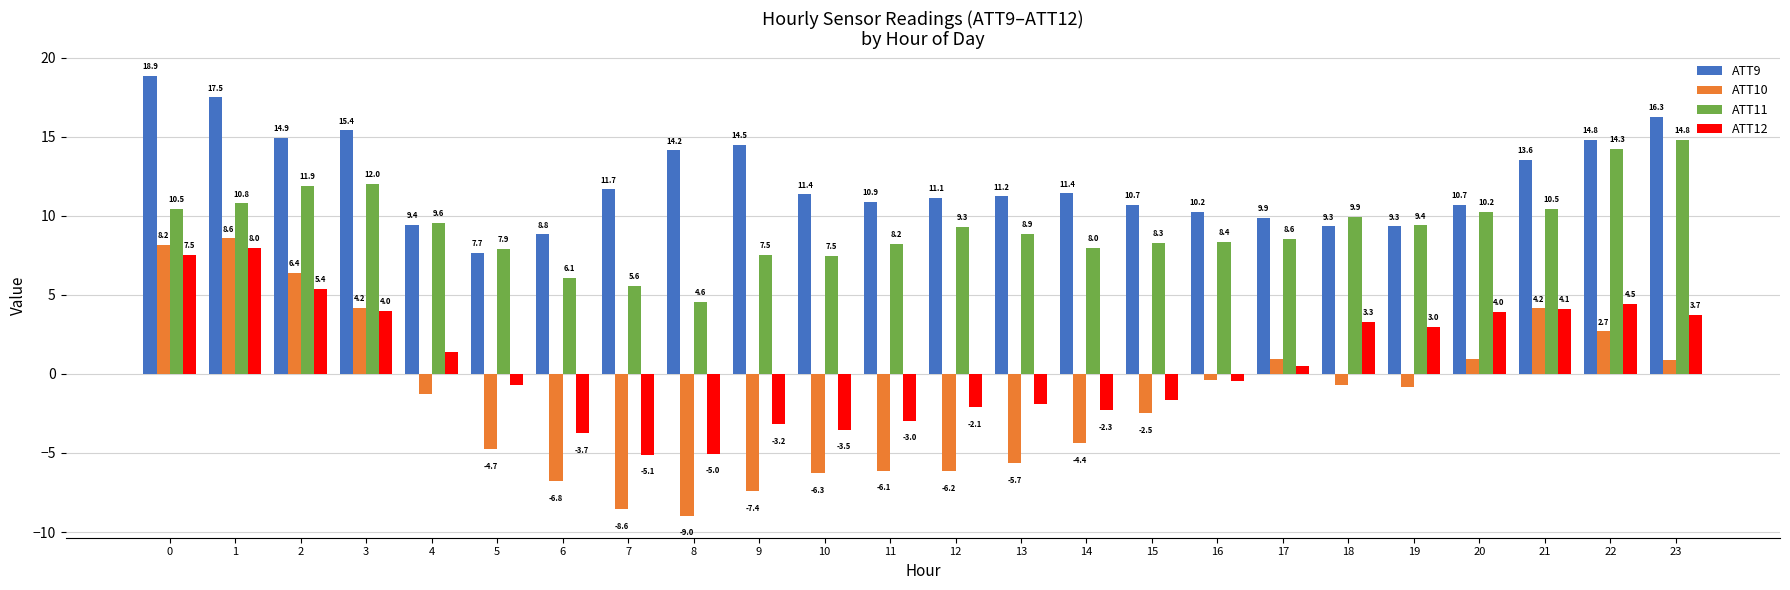

Where is ATT12 nearest to the value 1?

4